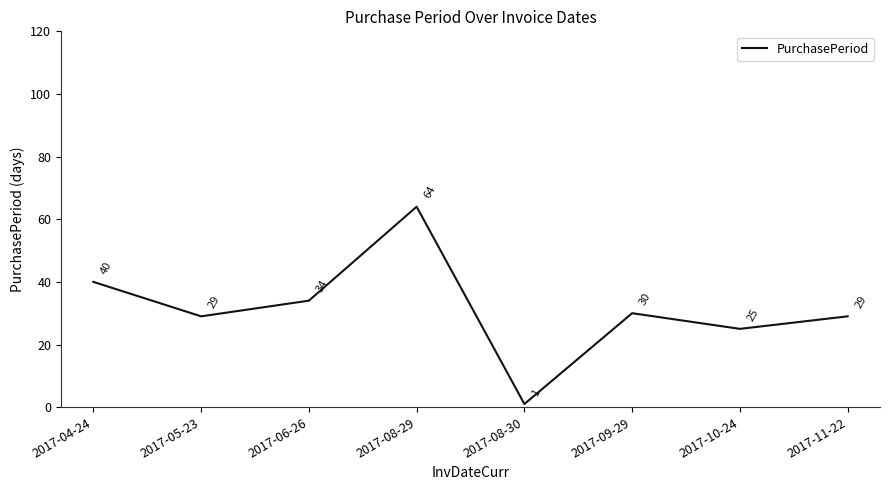

What position from the right is 2017-09-29?

3